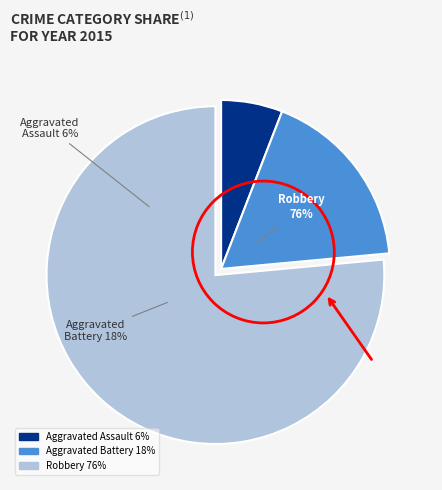

Count the number of slices in the pie.

3